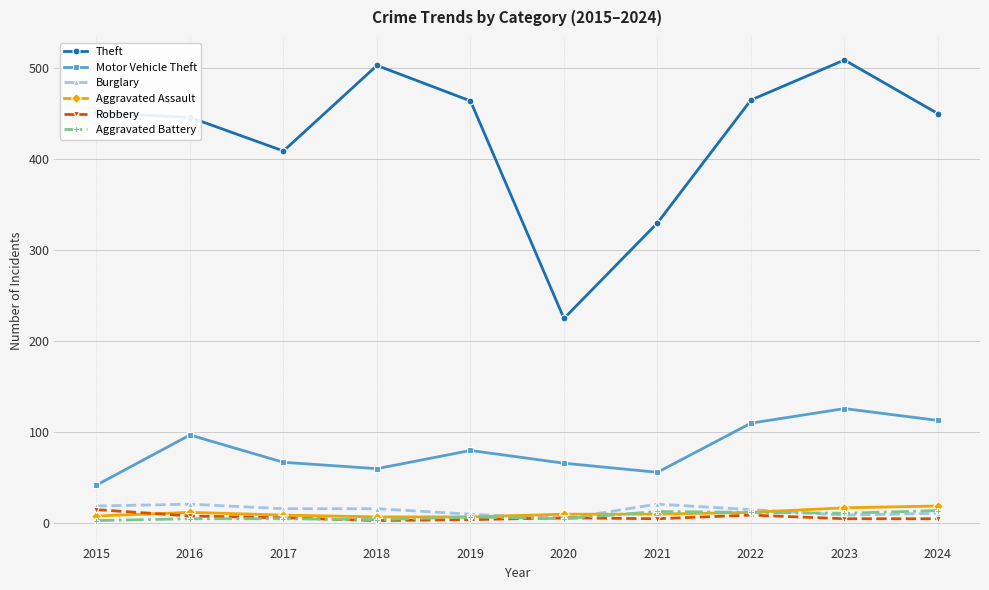

What is the minimum value shown in the chart?

3